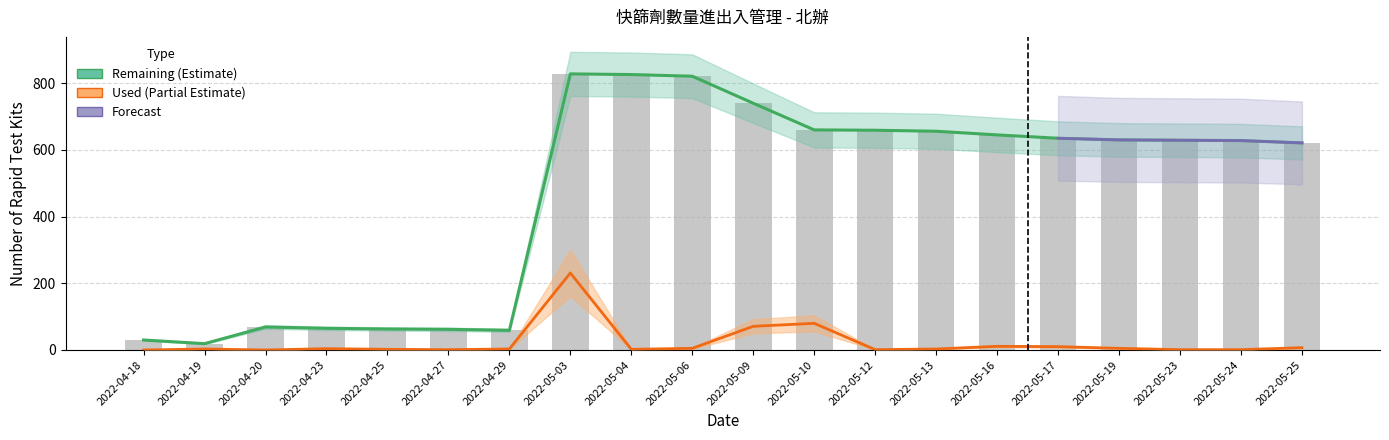

Which series has the widest spread of values?

Remaining Stock